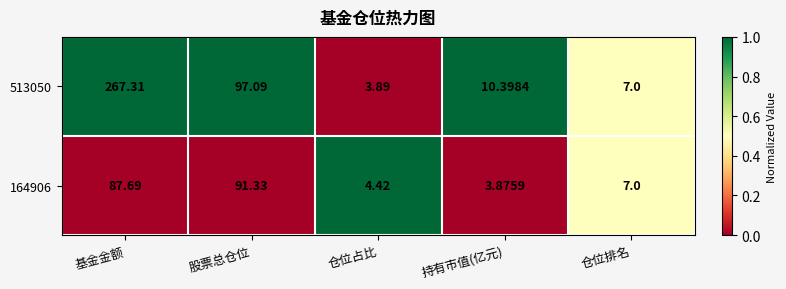

At which category is the sum across all series the highest?

基金金额